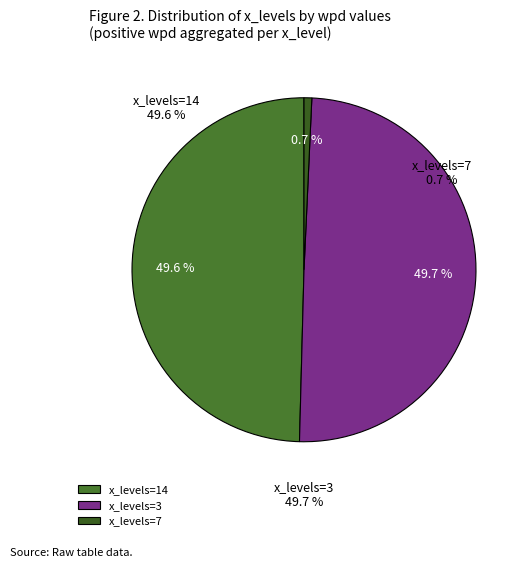

How many slices are in this pie chart?

3